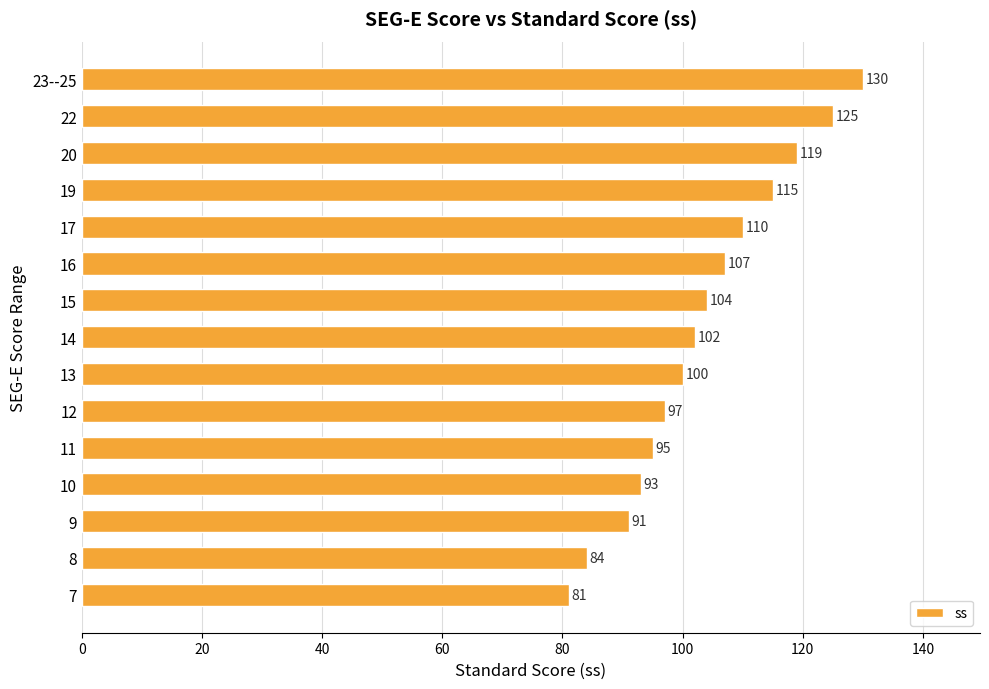

Which has a higher value, 10 or 16?

16